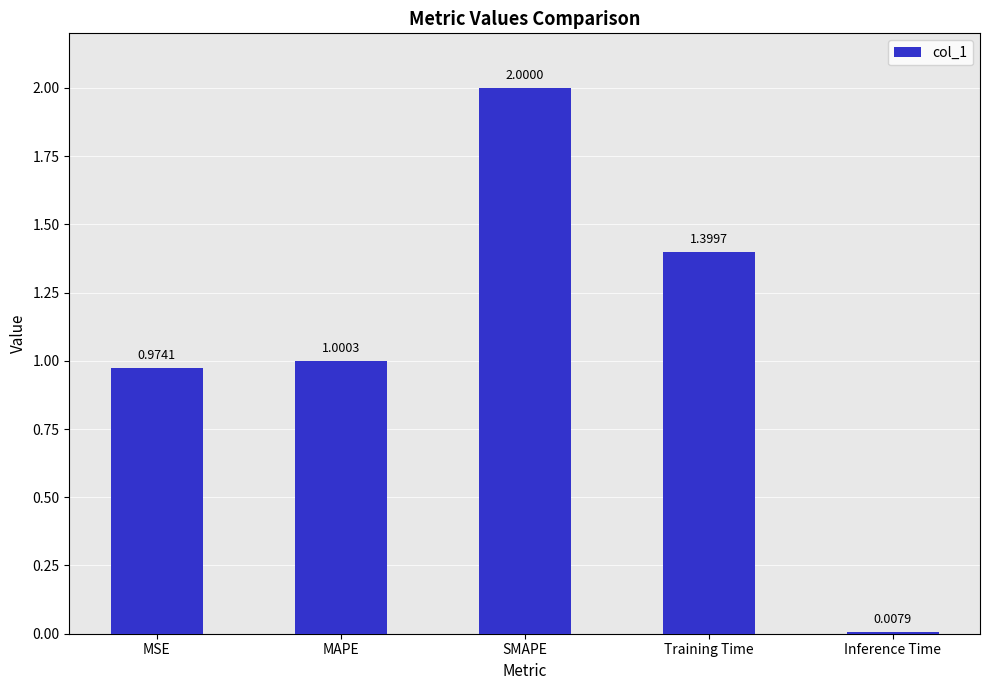

Where does the data first go above 1?

MAPE